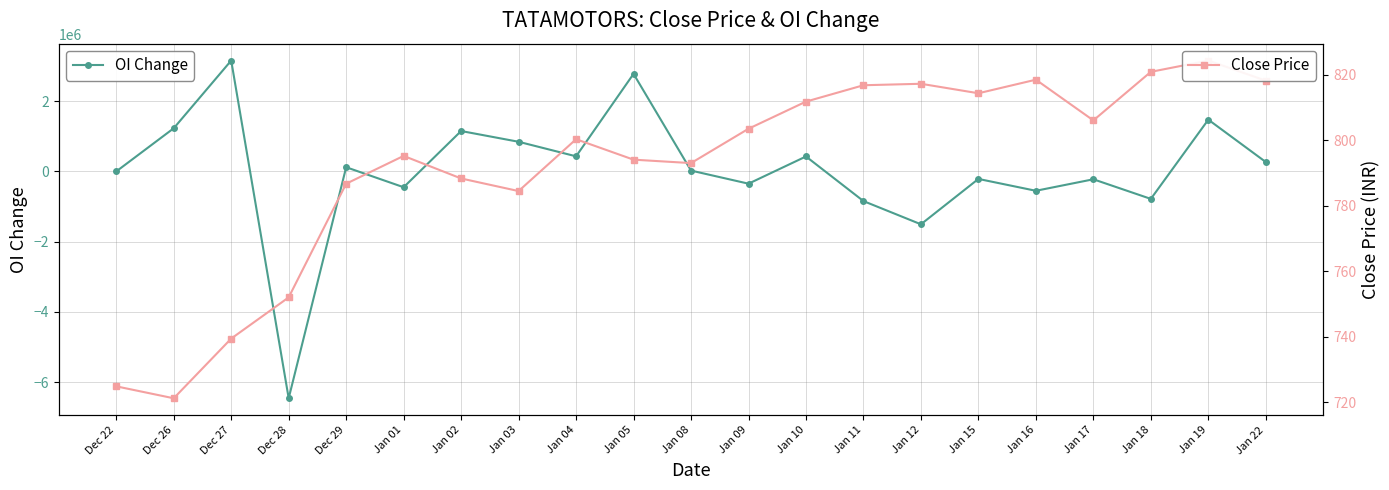

Rank the series by their average value, from lowest to highest.

Close Price, OI Change